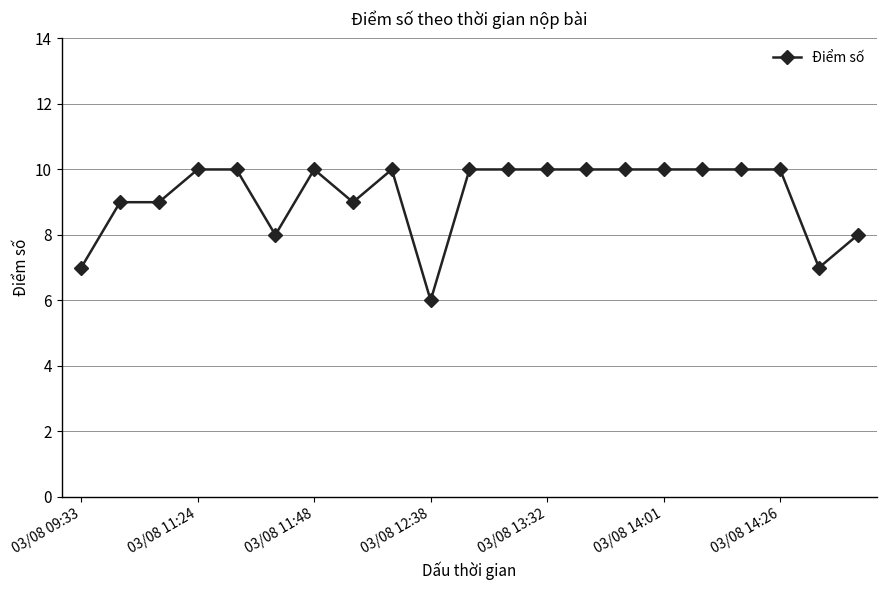

What is the value of the 15th point from the left?

10